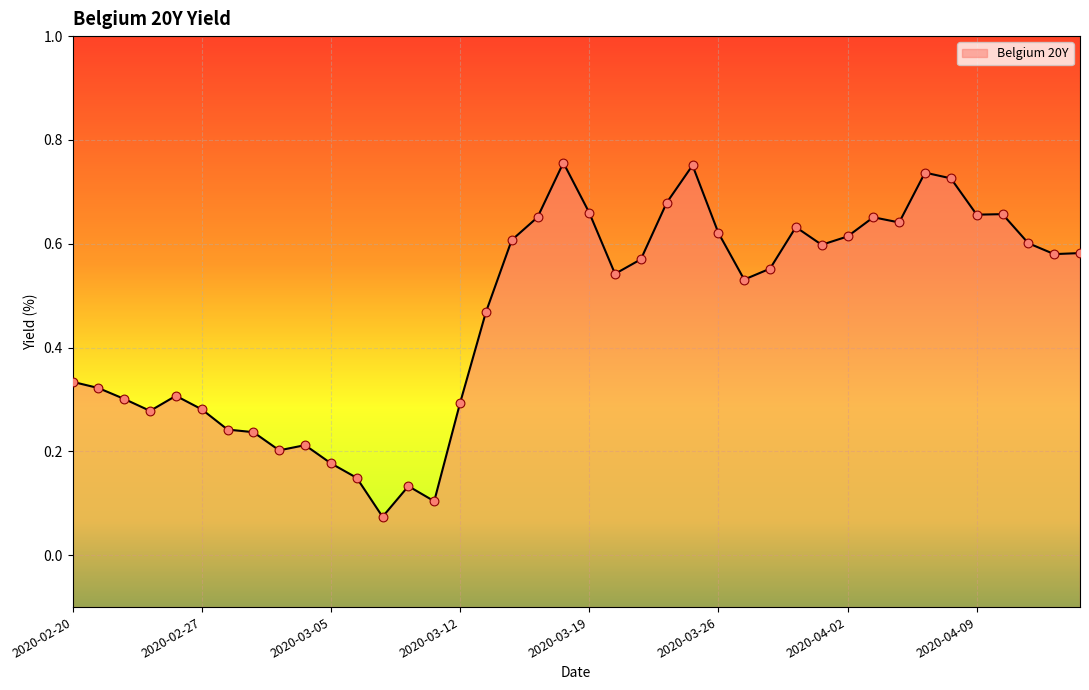

Between 2020-04-14 and 2020-03-03, which is larger?

2020-04-14